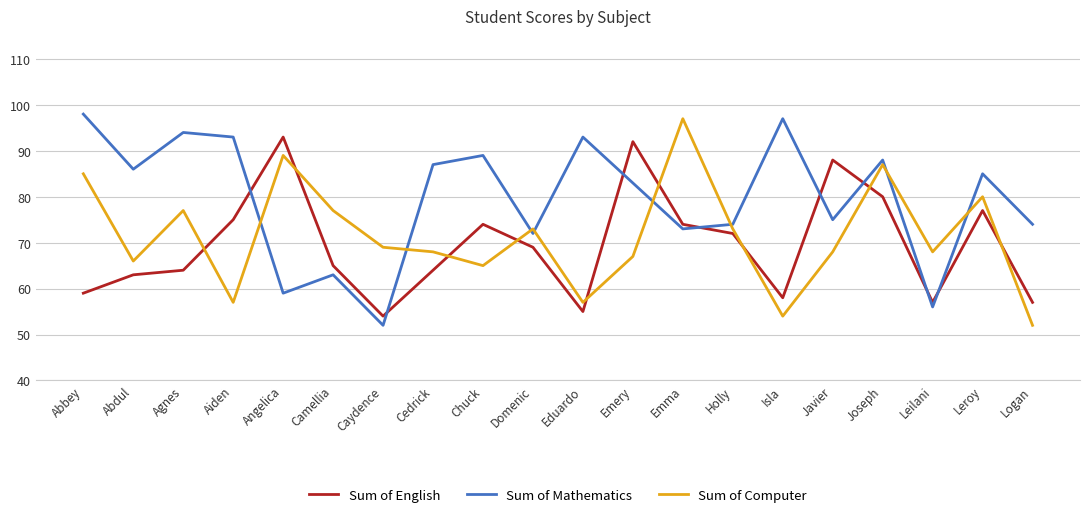

The Sum of English series shows 74 at Chuck. True or false?

True